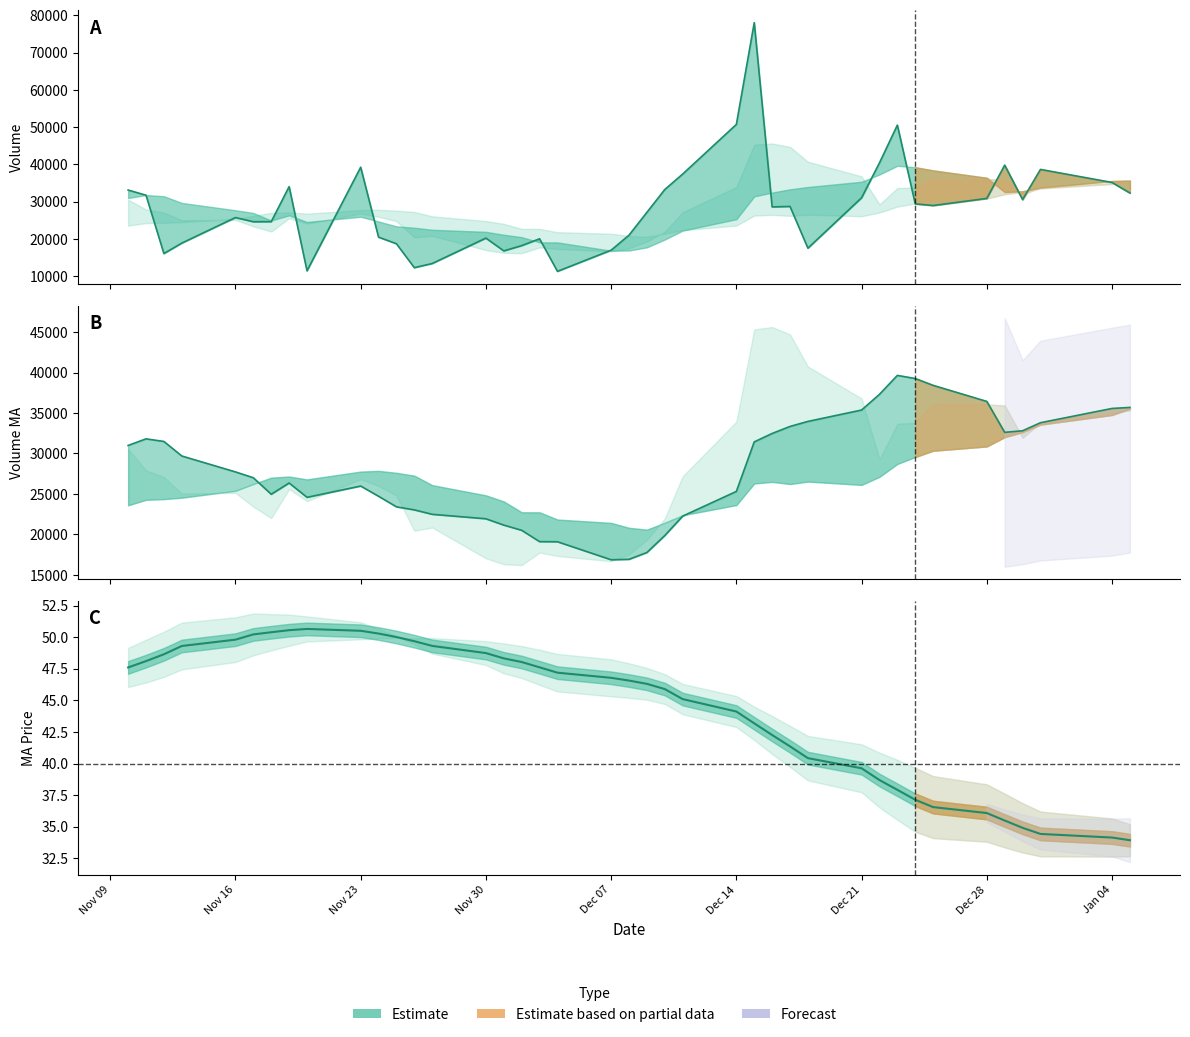

Count the number of categories in the chart.

40